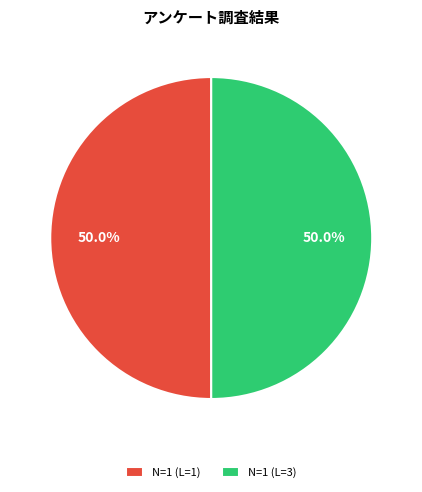

How many segments does this pie chart have?

2